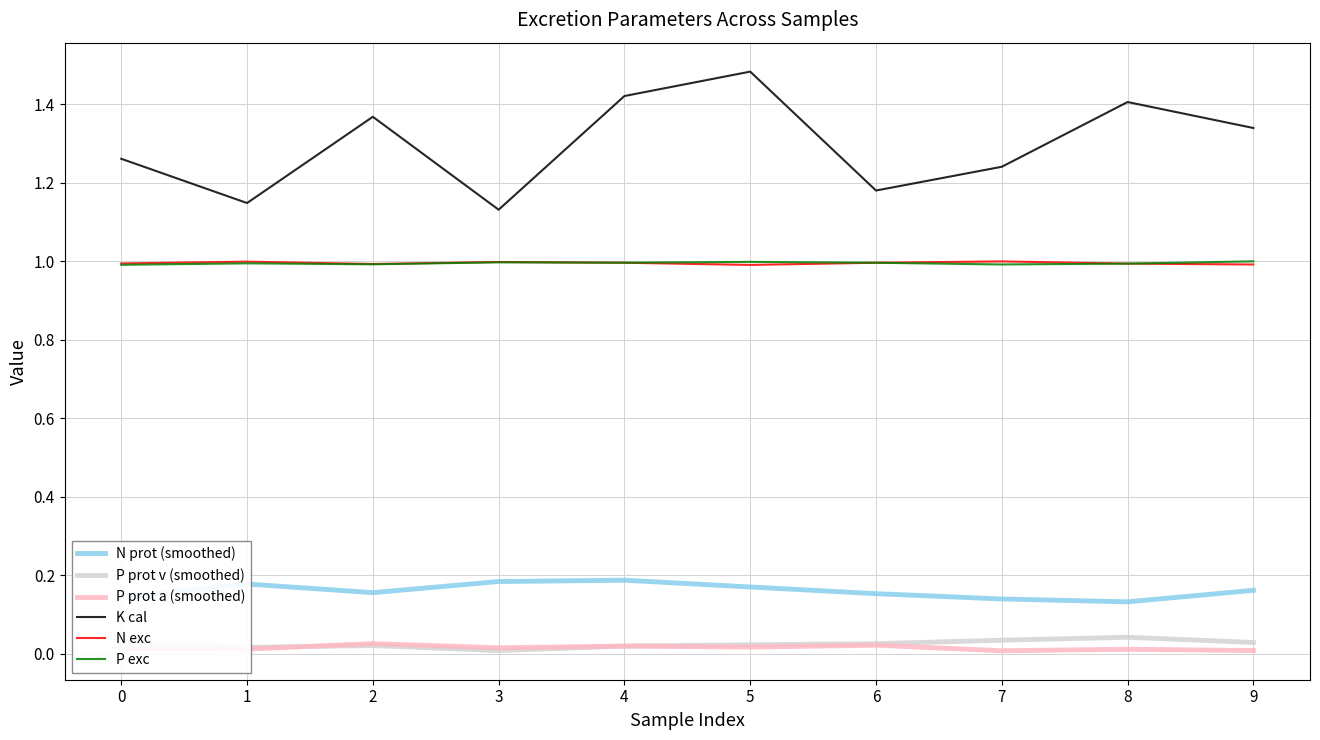

Which label corresponds to the largest value in the chart?

5